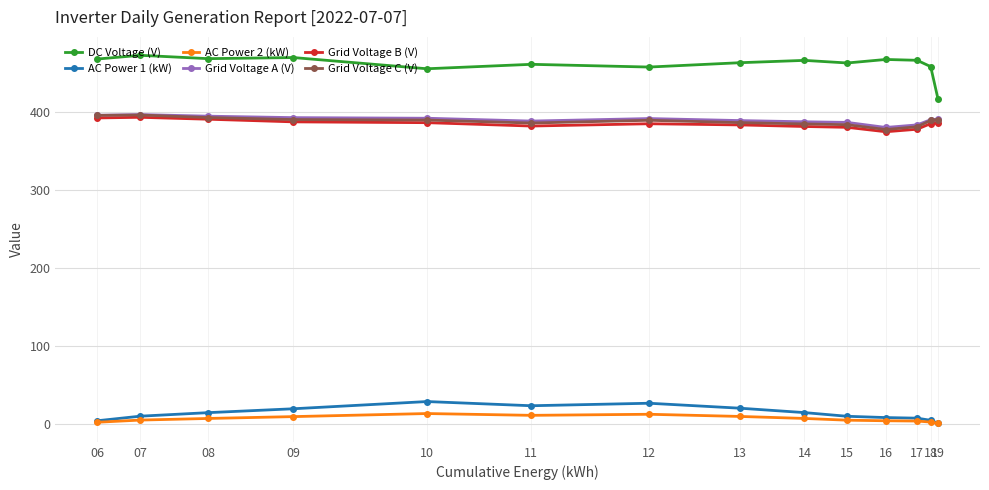

In Grid Voltage C (V), how many points are higher than both neighbors (excluding endpoints)?

2